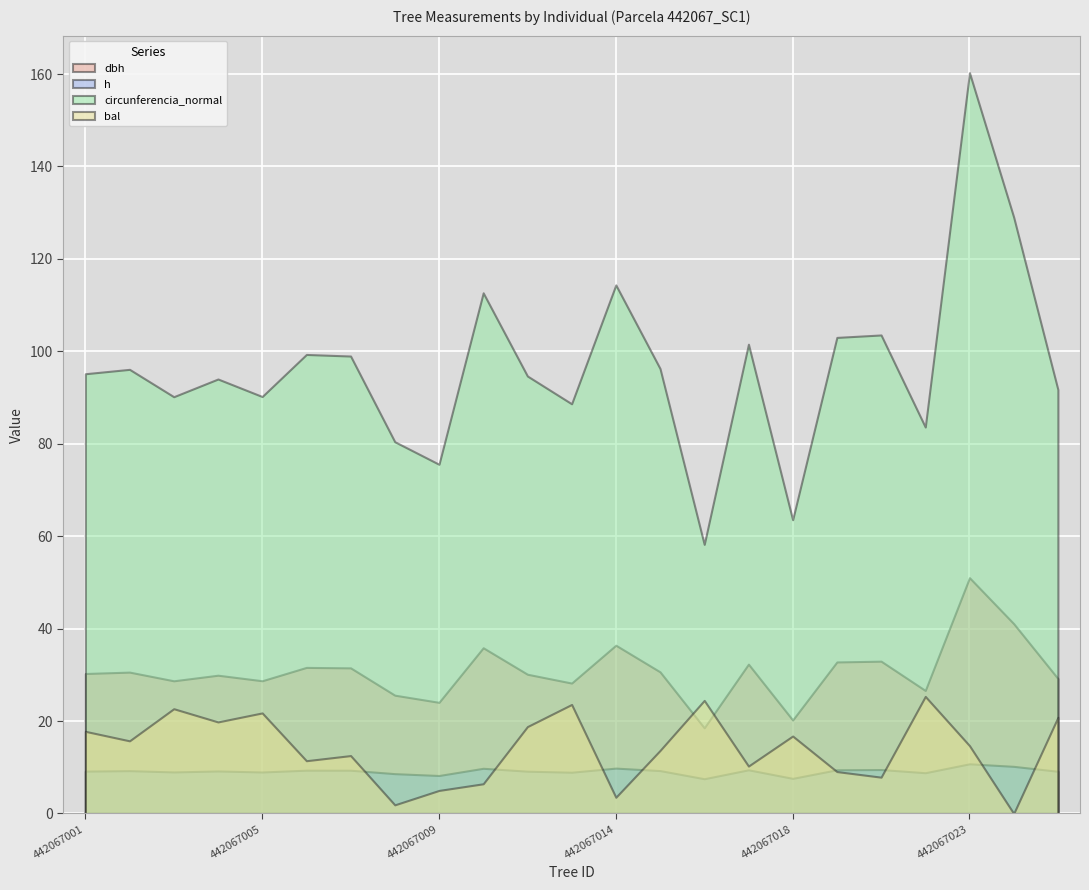

What is the average value of the bal series?

14.1